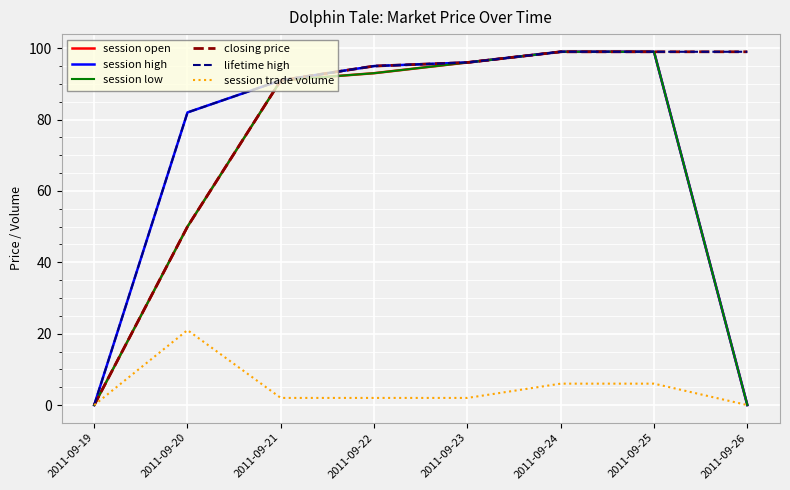

The session high series shows 48 at 2011-09-20. True or false?

False